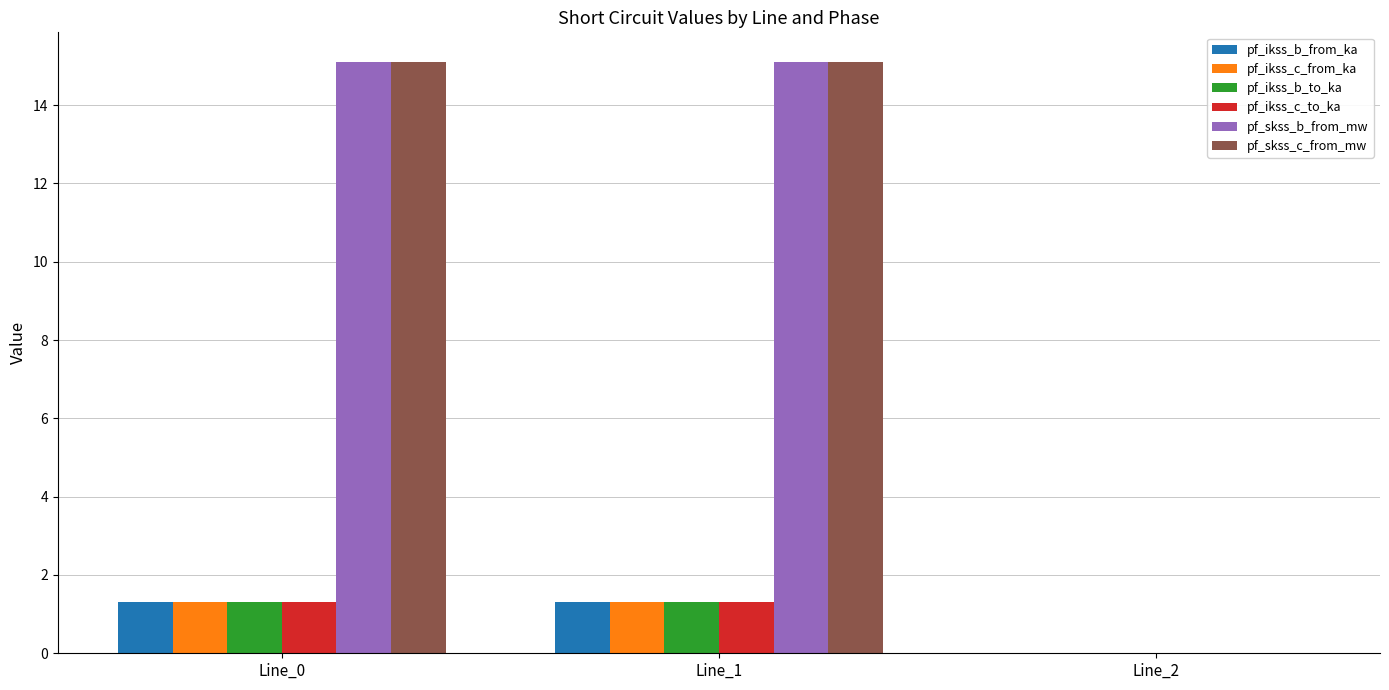

What is the sum of all pf_ikss_c_from_ka values?

2.6